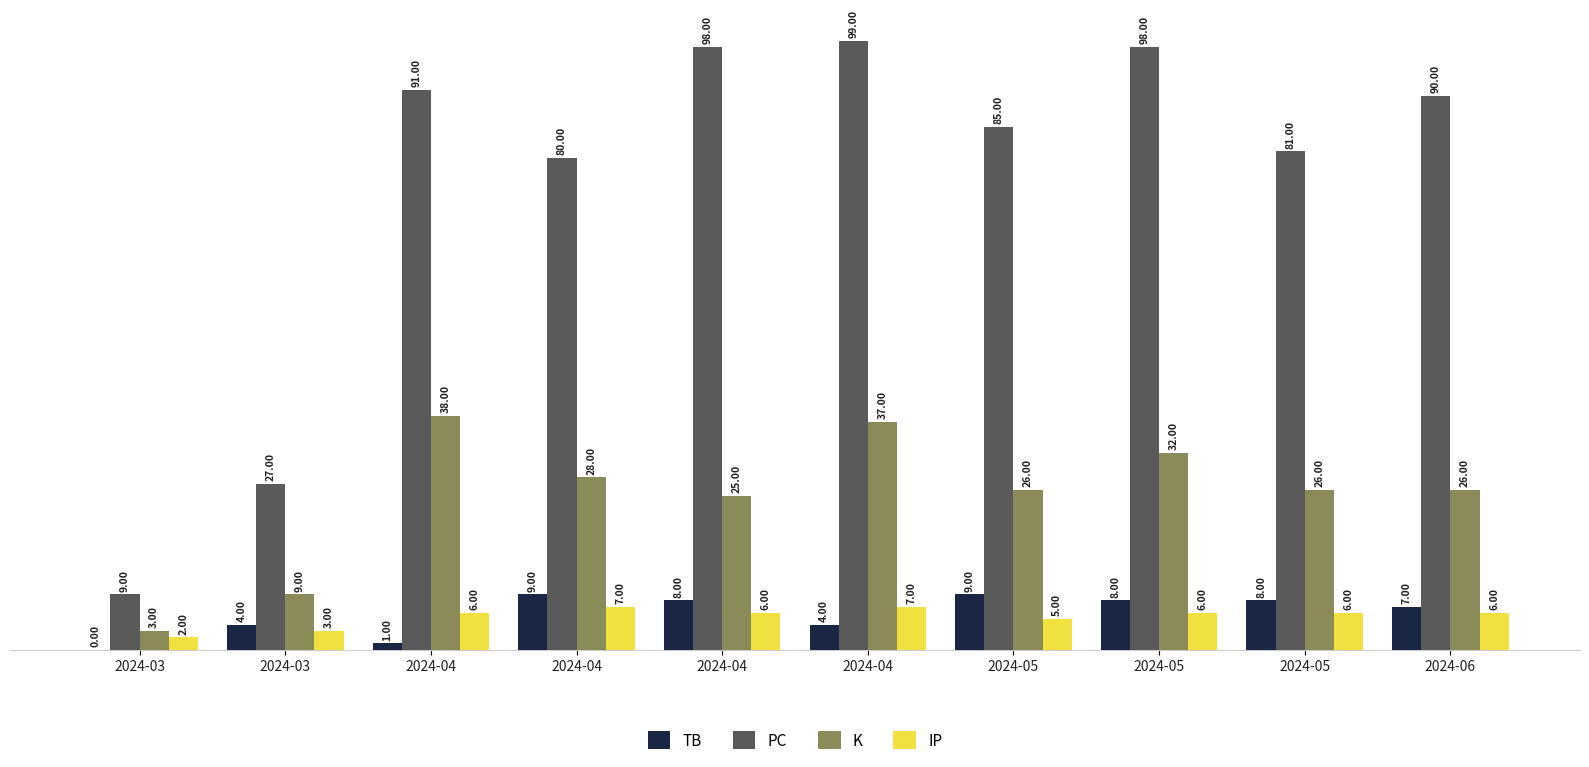

Reading left to right, transcribe all the data shown in this chart.

TB: 0	4	1	9	8	4	9	8	8	7
PC: 9	27	91	80	98	99	85	98	81	90
K: 3	9	38	28	25	37	26	32	26	26
IP: 2	3	6	7	6	7	5	6	6	6